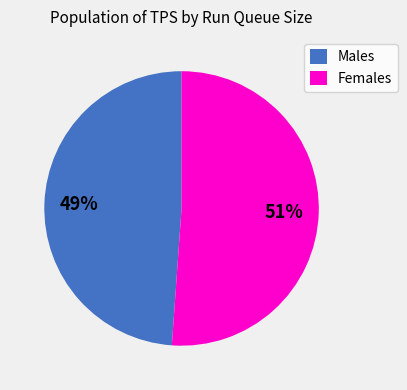

Between Males and Females, which is larger?

Females